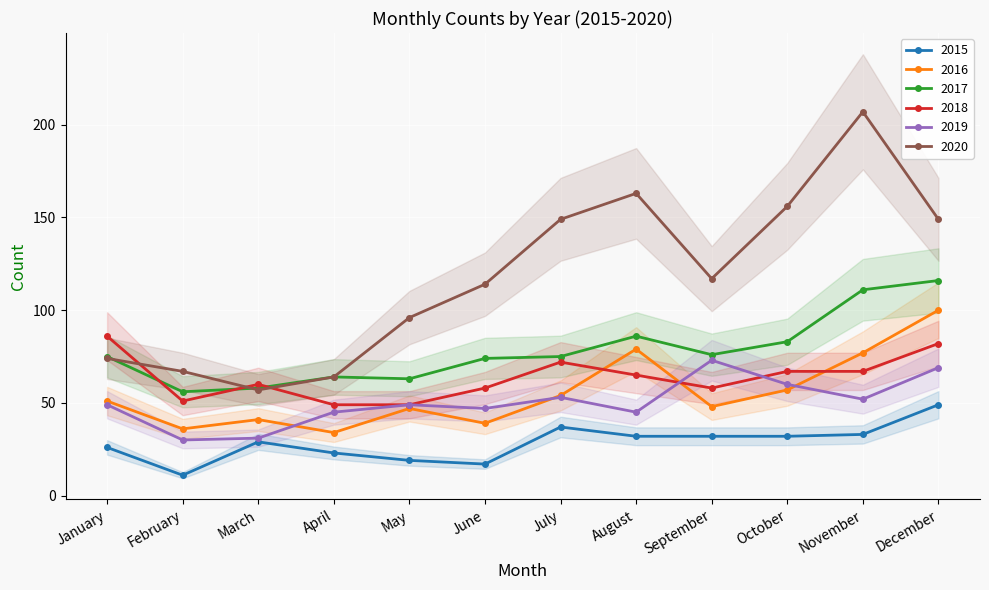

Between which two adjacent categories do 2018 and 2017 first intersect?

January and February